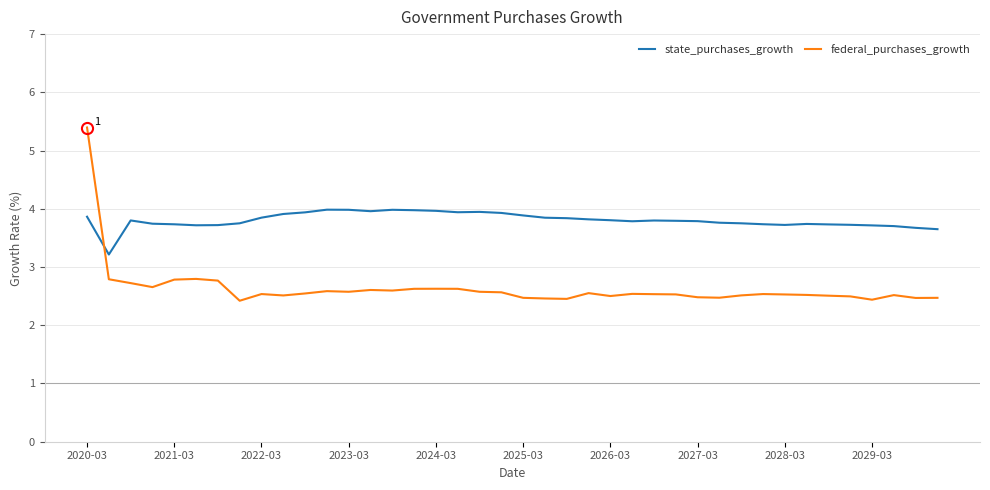

What is the maximum value shown in the chart?

5.4